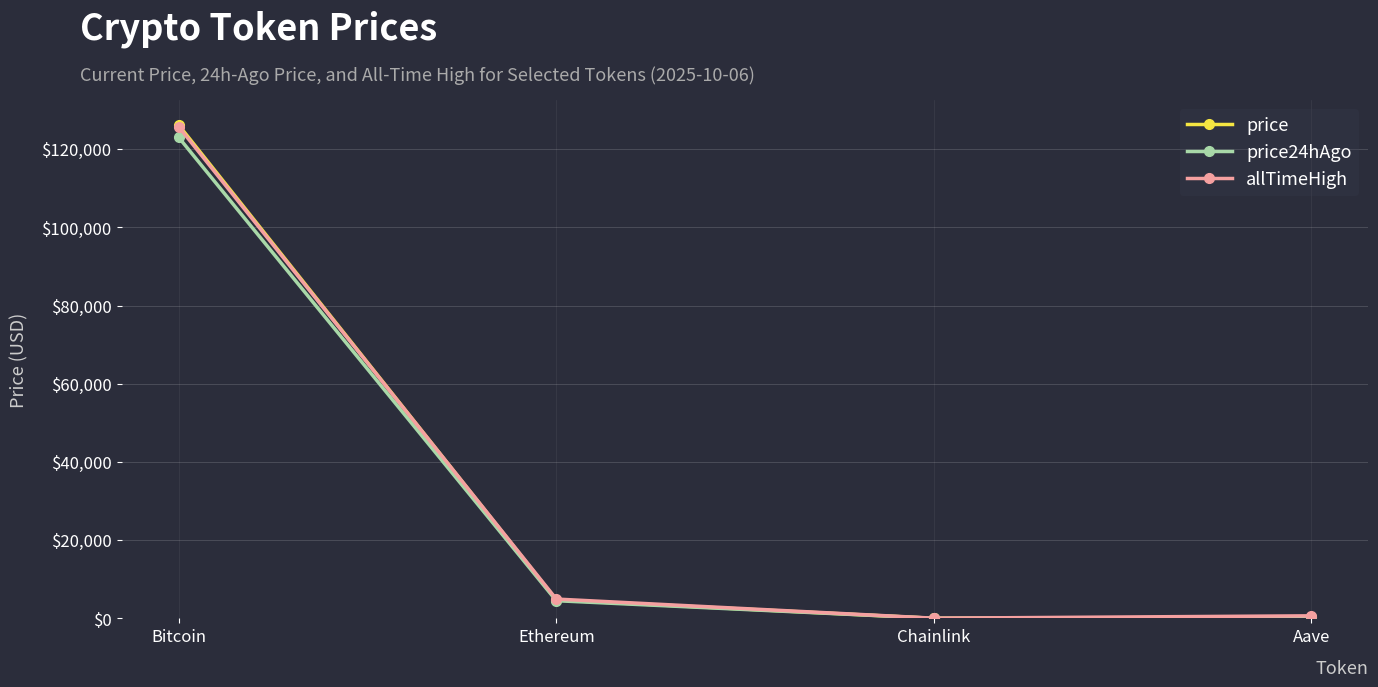

Is the value of price at Aave greater than the value of price24hAgo at Ethereum?

No